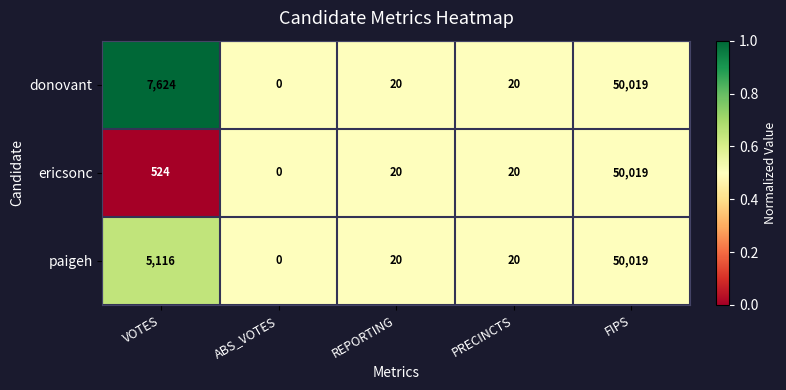

Which series has the largest total across all categories?

donovant